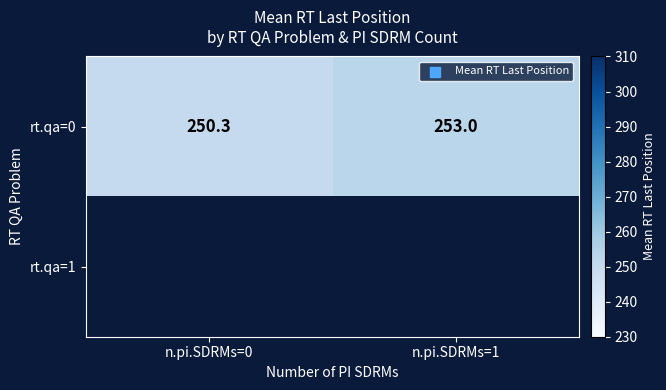

What value does the rt.qa=0 series have at n.pi.SDRMs=1?

253.0